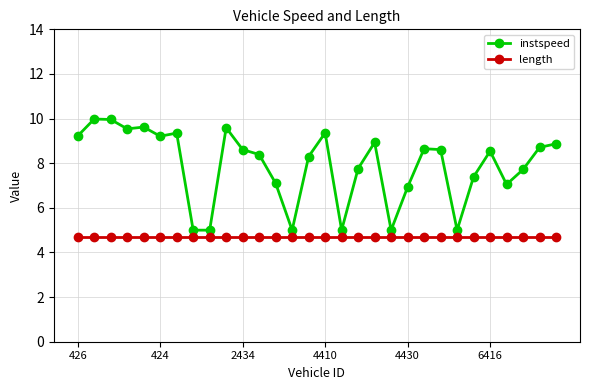

At how many categories does at least one series exceed 6?

24